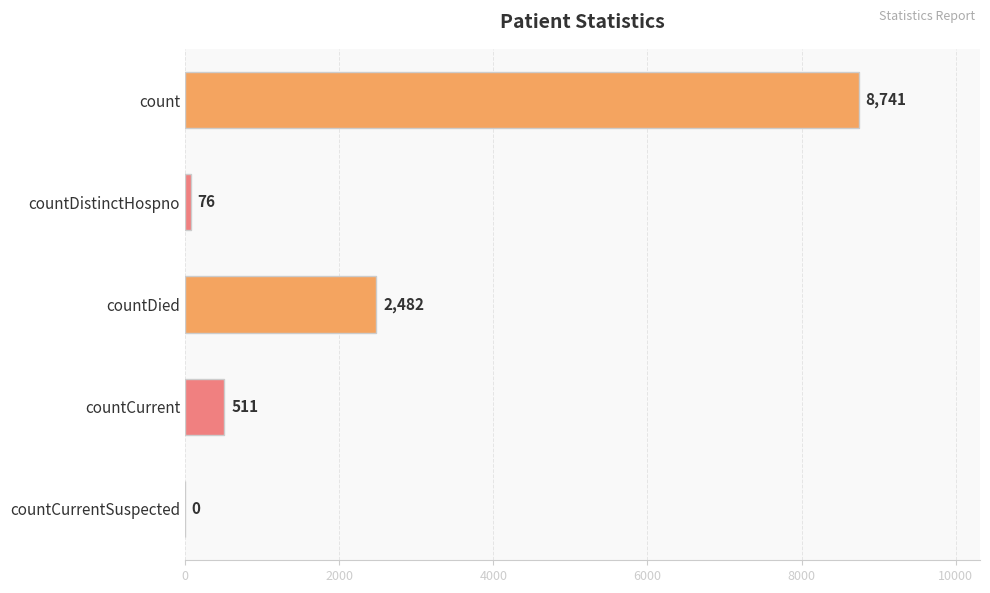

How many positive values are there?

4